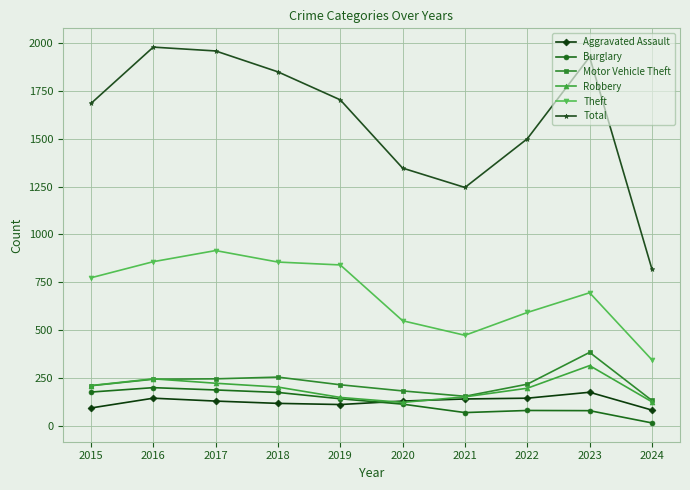

At which label does Motor Vehicle Theft reach its minimum?

2024